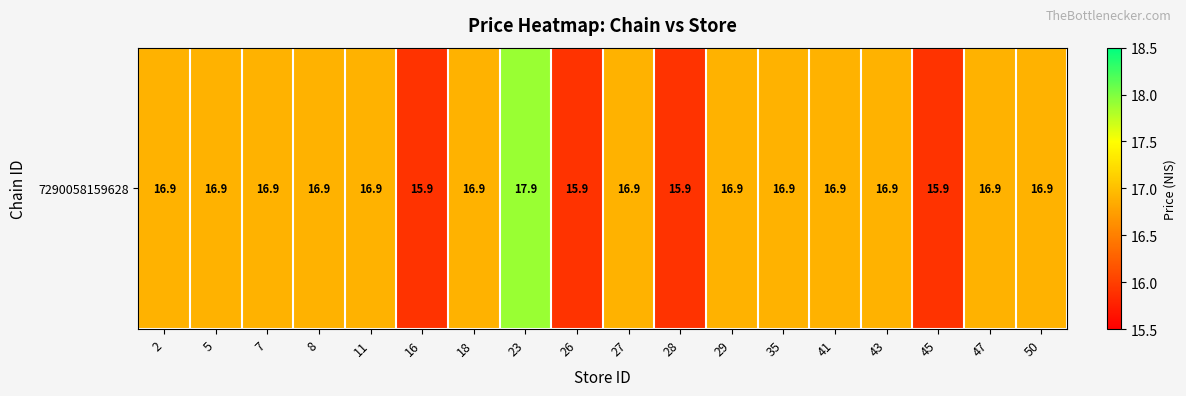

At which category does the chart reach its minimum across all series?

16